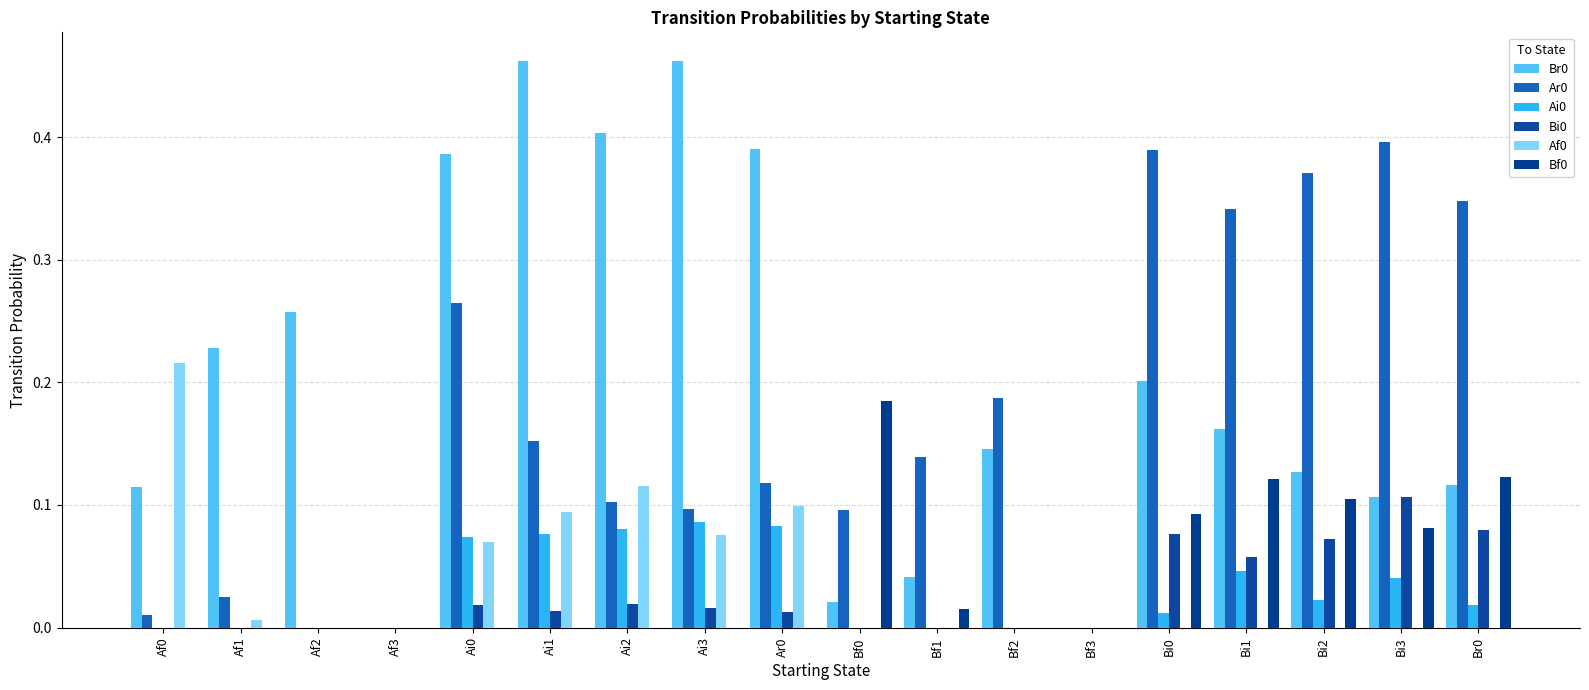

Reading right to left, list all the values displayed in this chart.

Br0: 0.1	0.1	0.1	0.2	0.2	0.0	0.1	0.0	0.0	0.4	0.5	0.4	0.5	0.4	0.0	0.3	0.2	0.1
Ar0: 0.3	0.4	0.4	0.3	0.4	0.0	0.2	0.1	0.1	0.1	0.1	0.1	0.2	0.3	0.0	0.0	0.0	0.0
Ai0: 0.0	0.0	0.0	0.0	0.0	0.0	0.0	0.0	0.0	0.1	0.1	0.1	0.1	0.1	0.0	0.0	0.0	0.0
Bi0: 0.1	0.1	0.1	0.1	0.1	0.0	0.0	0.0	0.0	0.0	0.0	0.0	0.0	0.0	0.0	0.0	0.0	0.0
Af0: 0.0	0.0	0.0	0.0	0.0	0.0	0.0	0.0	0.0	0.1	0.1	0.1	0.1	0.1	0.0	0.0	0.0	0.2
Bf0: 0.1	0.1	0.1	0.1	0.1	0.0	0.0	0.0	0.2	0.0	0.0	0.0	0.0	0.0	0.0	0.0	0.0	0.0